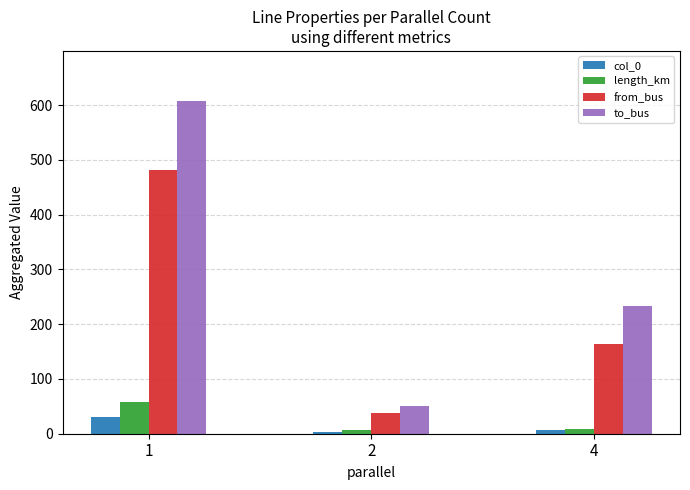

Does the chart contain stacked bars?

No